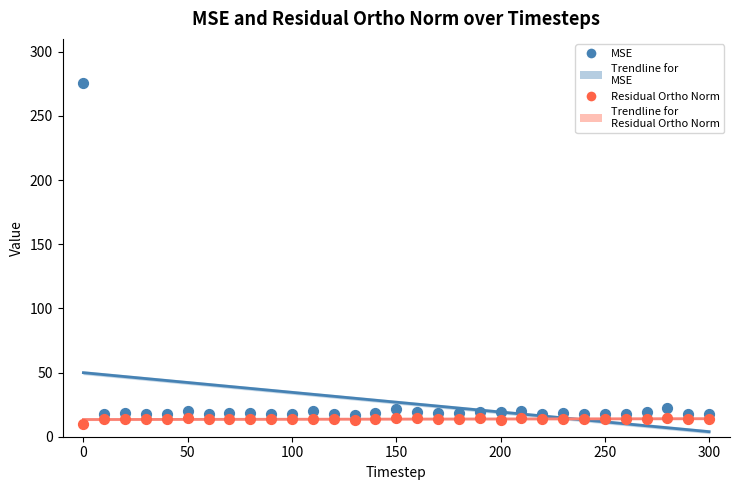

Across all data points, what is the range of X values (max minus min)?

300.0